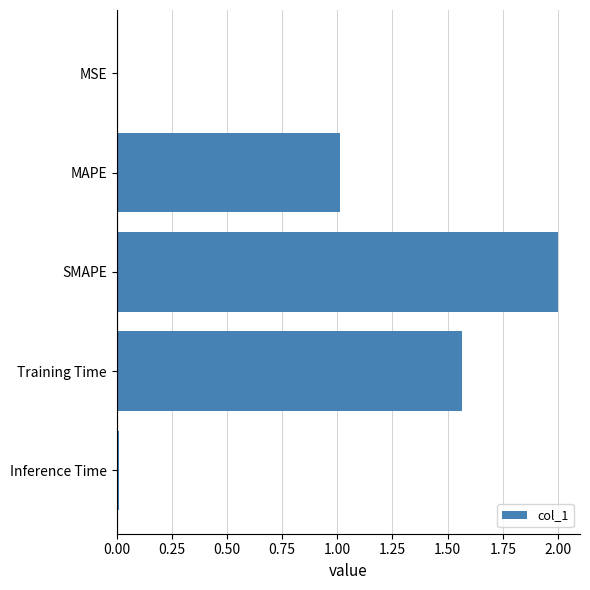

Between SMAPE and Training Time, which is larger?

SMAPE